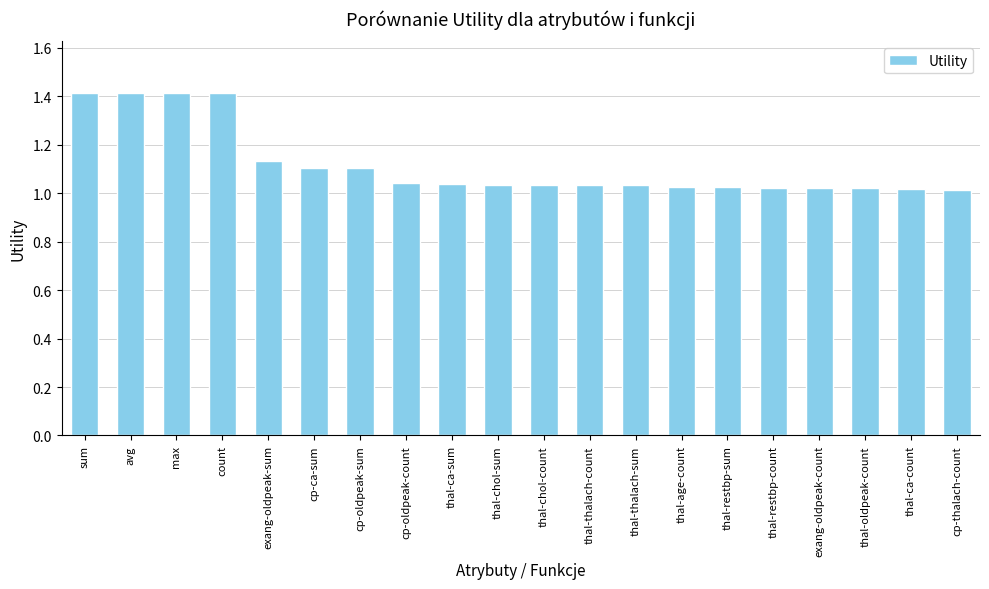

What is the greatest value displayed?

1.4